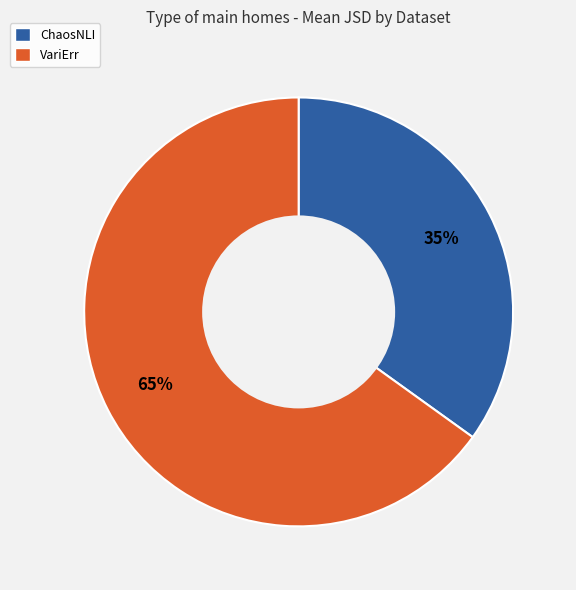

How many slices are in this pie chart?

2